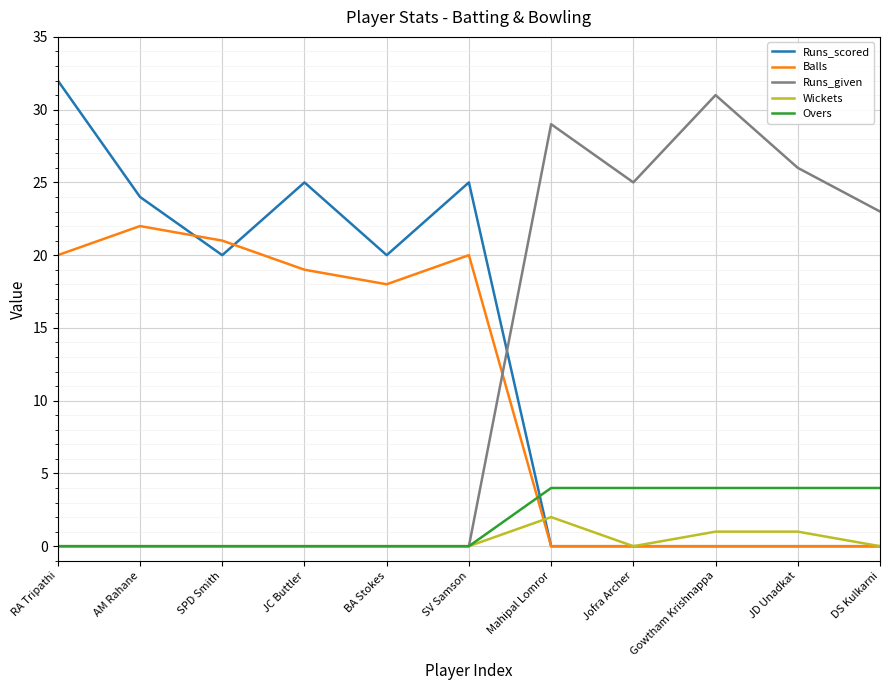

What are all the series names shown in the legend?

Runs_scored, Balls, Runs_given, Wickets, Overs